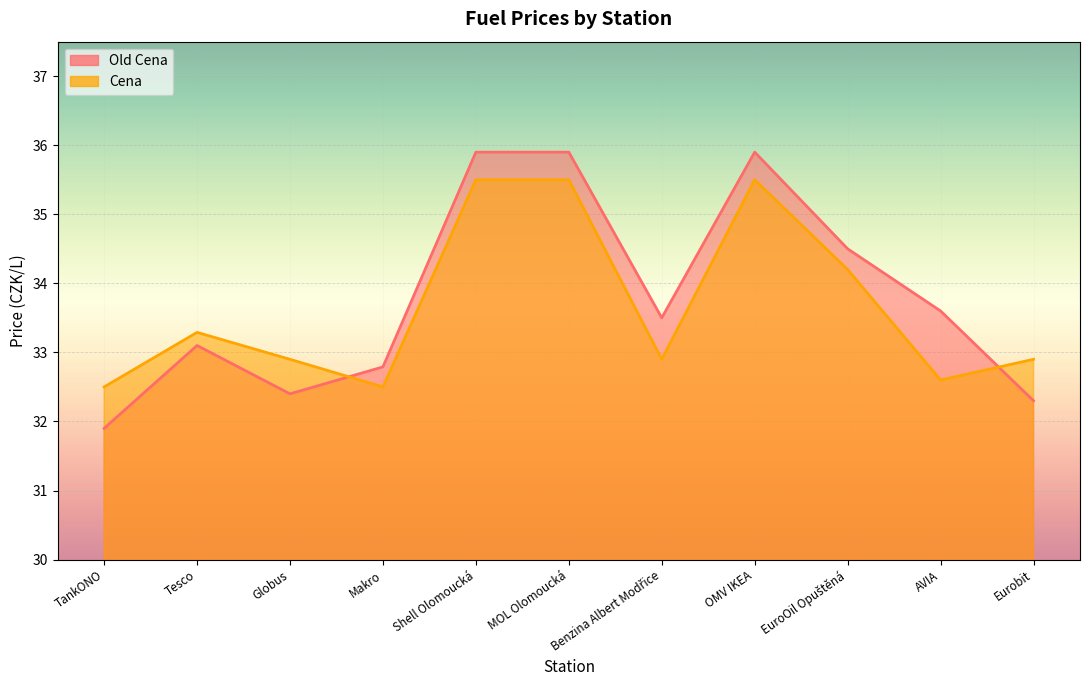

Is it true that Cena equals 54.1 at Makro?

False